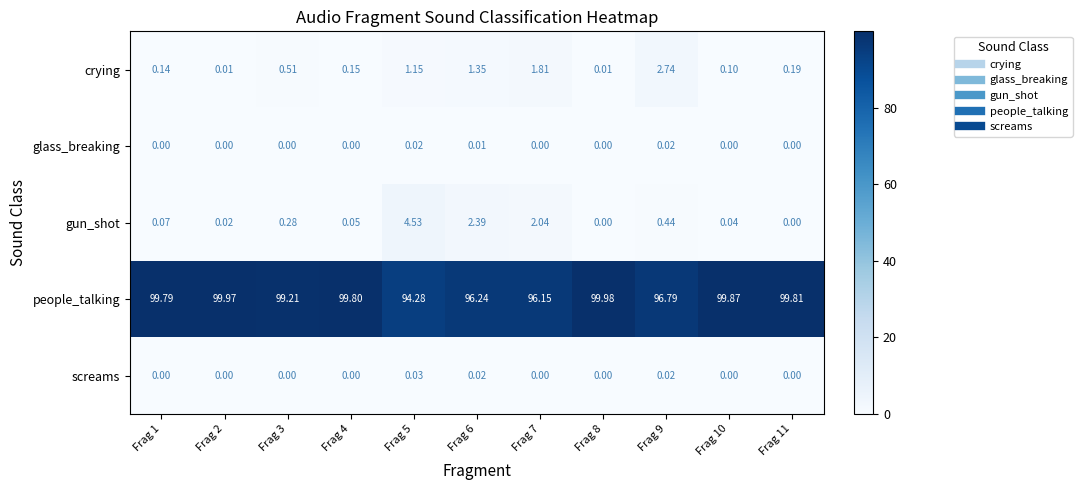

List the series in order of their peak value, highest first.

people_talking, gun_shot, crying, screams, glass_breaking